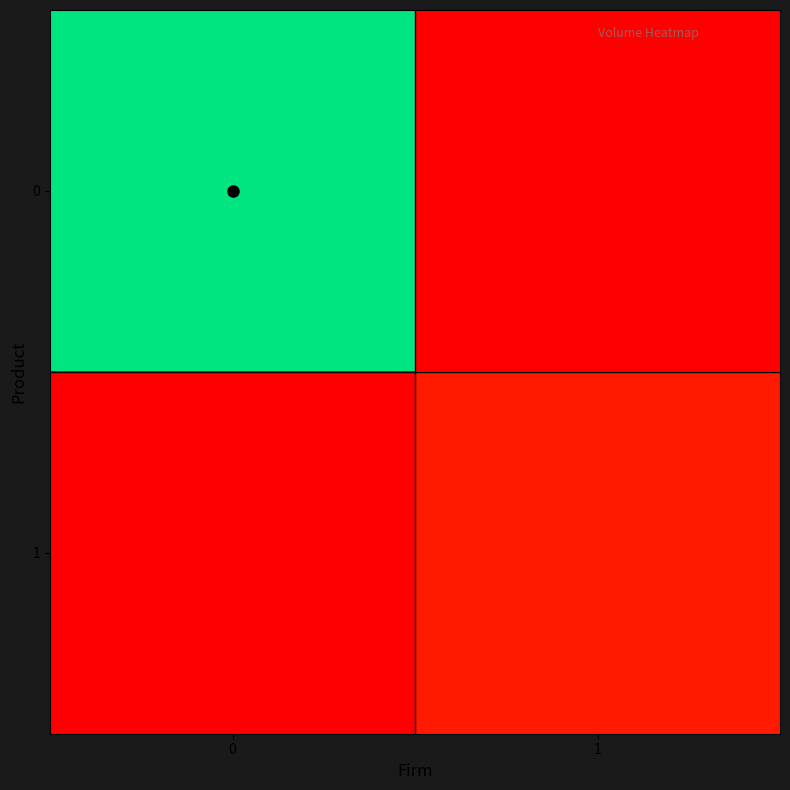

What is the total value across all series at 0?

0.2